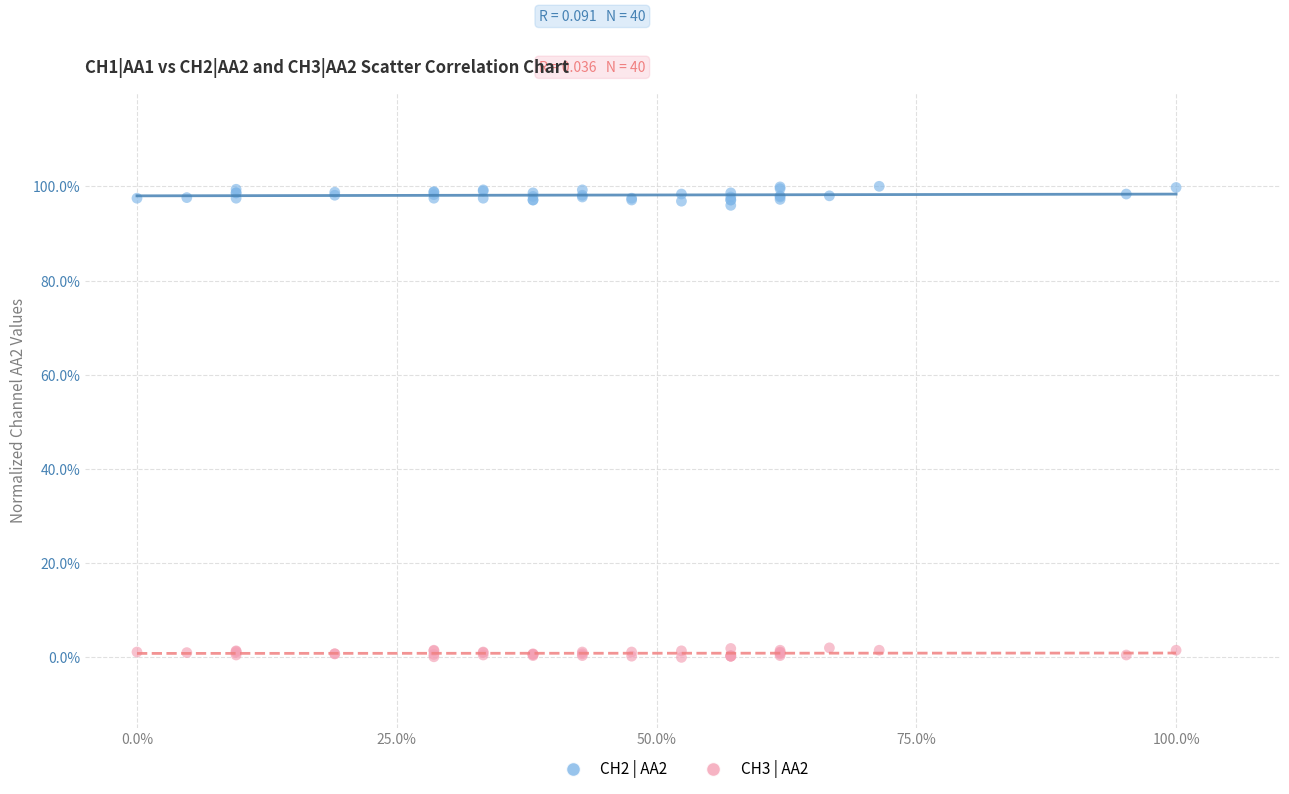

What are all the series names shown in the legend?

CH2 | AA2, CH3 | AA2